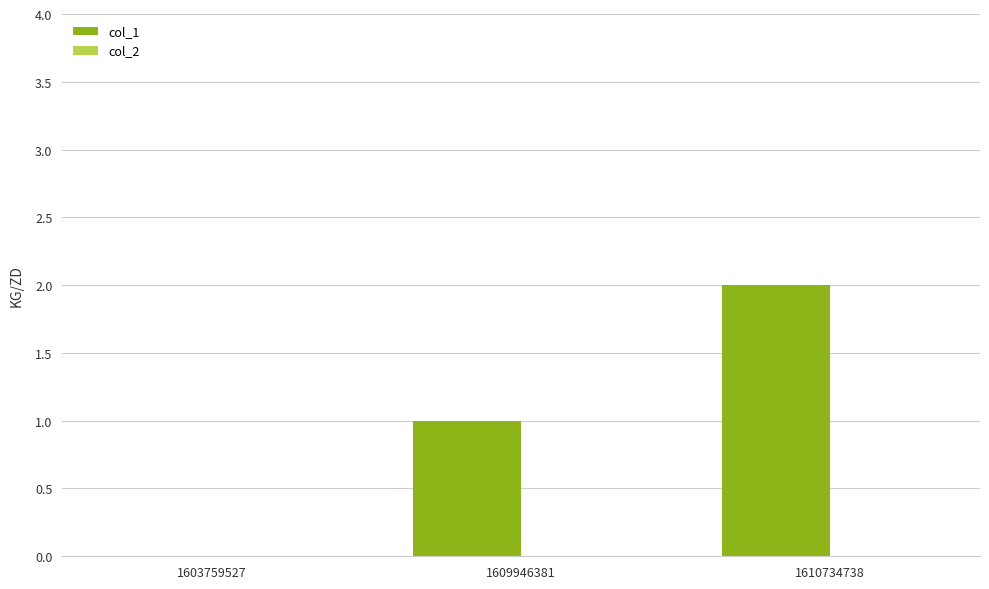

What is the change in value from 1603759527 to 1609946381?

+1